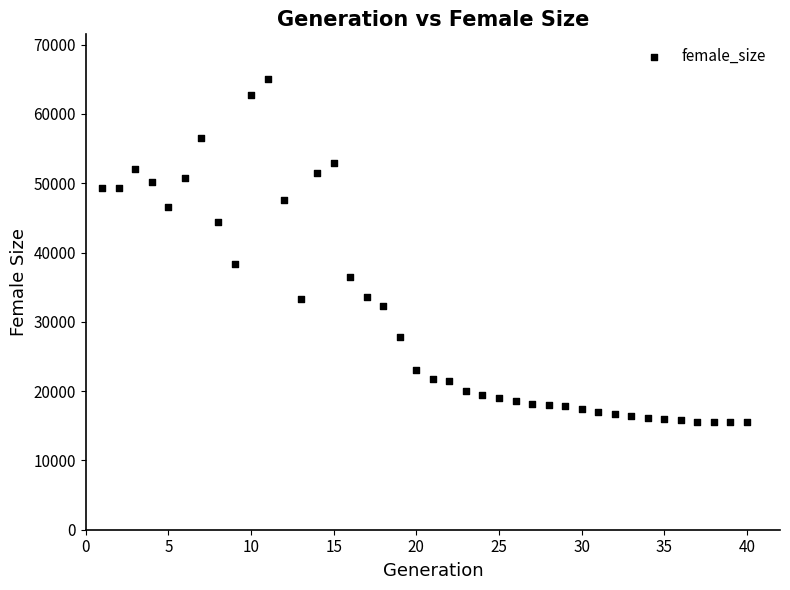

What Y value in the scatter plot is closest to 40258?

38348